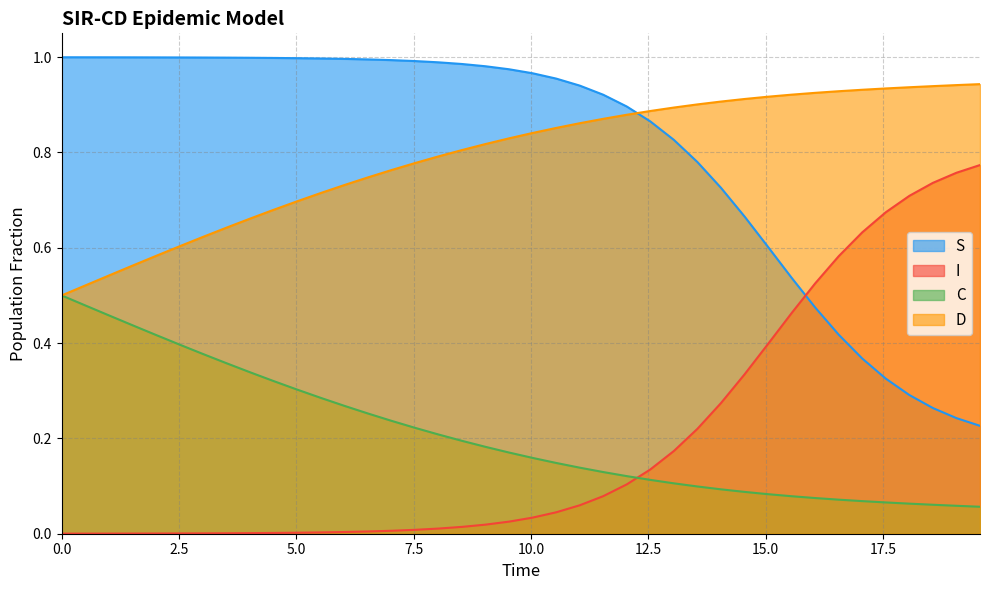

What is the maximum value shown in the chart?

1.0